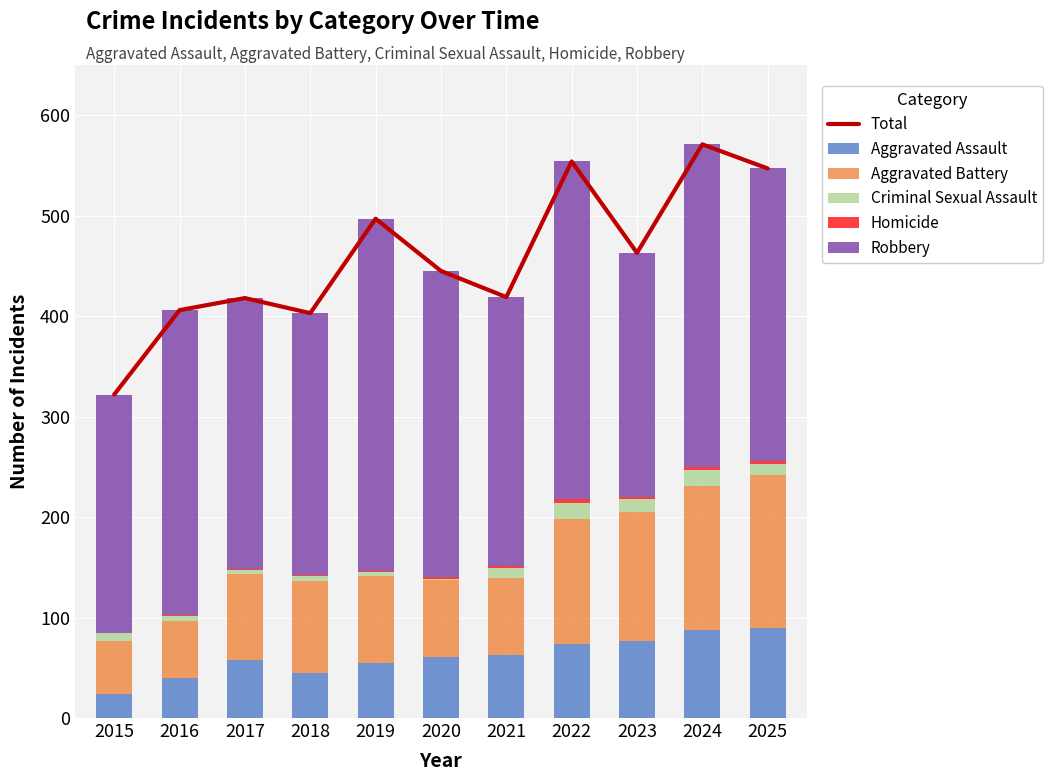

List the labels in order of value, largest first.

2024, 2022, 2025, 2019, 2023, 2020, 2021, 2017, 2016, 2018, 2015